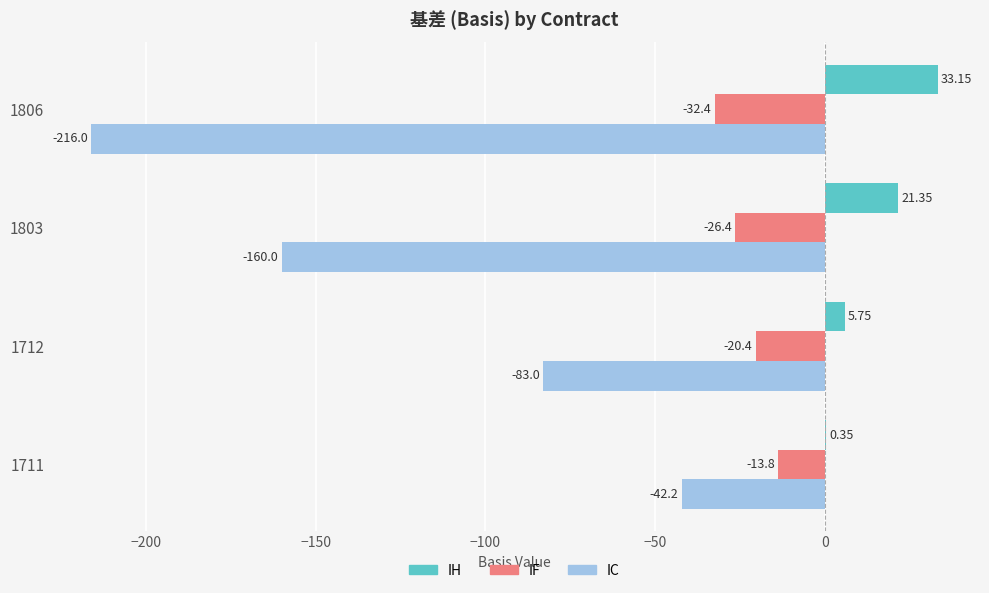

Which series has the largest total across all categories?

IH